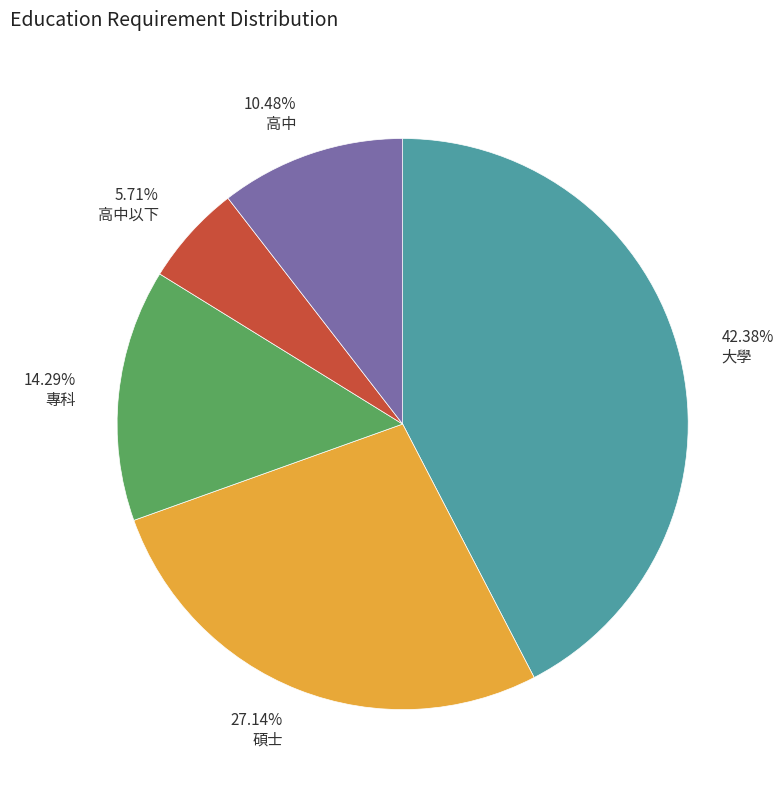

Is it true that 大學 is 42% of the pie?

True